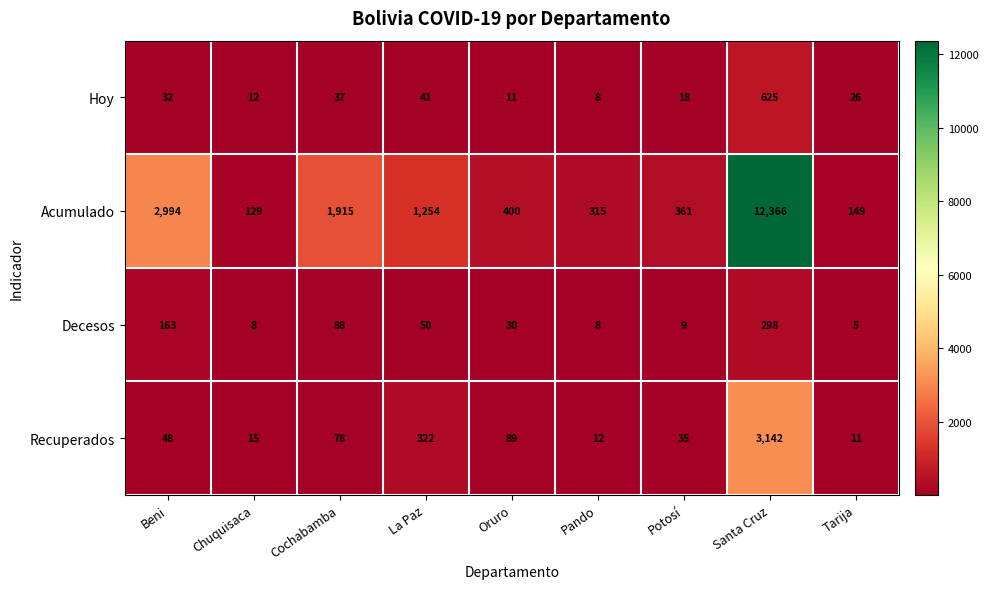

Is it true that Hoy equals 3 at Oruro?

False